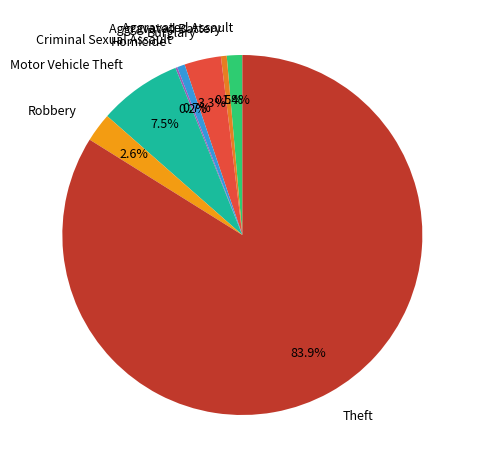

What is the total percentage of Burglary and Criminal Sexual Assault?

4.0%